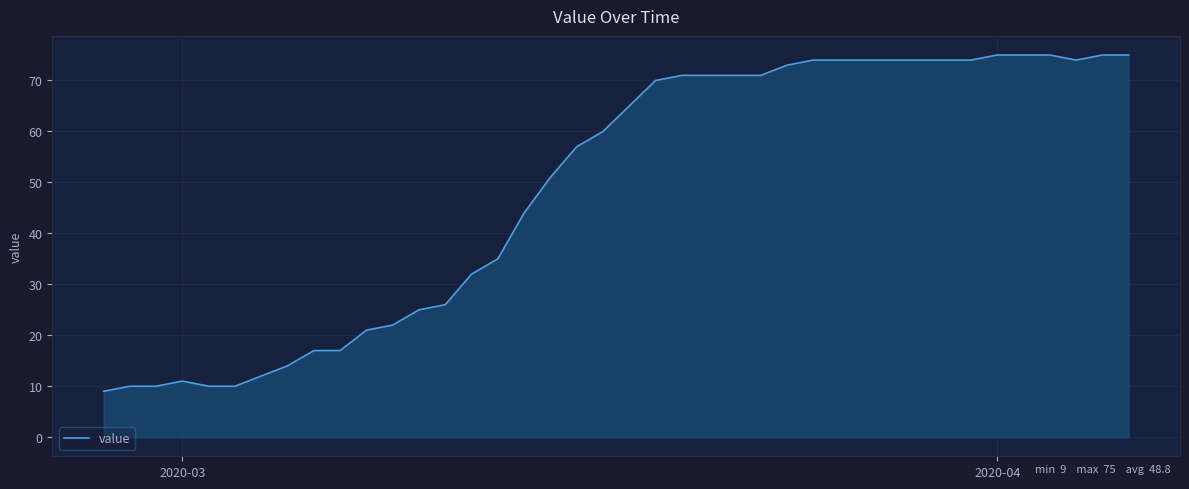

Reading right to left, list all the values displayed in this chart.

75	75	74	75	75	75	74	74	74	74	74	74	74	73	71	71	71	71	70	65	60	57	51	44	35	32	26	25	22	21	17	17	14	12	10	10	11	10	10	9